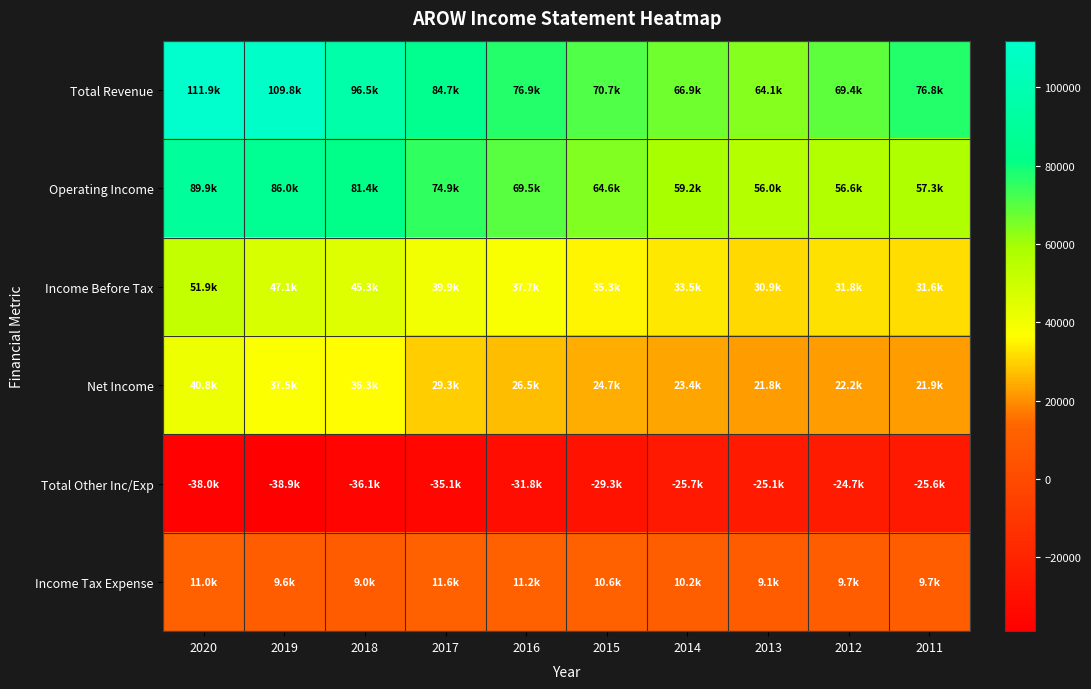

Reading left to right, transcribe all the data shown in this chart.

Total Revenue: 2020=111900	2019=109800	2018=96500	2017=84700	2016=76900	2015=70700	2014=66900	2013=64100	2012=69400	2011=76800
Operating Income: 2020=89900	2019=86000	2018=81400	2017=74900	2016=69500	2015=64600	2014=59200	2013=56000	2012=56600	2011=57300
Income Before Tax: 2020=51900	2019=47100	2018=45300	2017=39900	2016=37700	2015=35300	2014=33500	2013=30900	2012=31800	2011=31600
Net Income: 2020=40800	2019=37500	2018=36300	2017=29300	2016=26500	2015=24700	2014=23400	2013=21800	2012=22200	2011=21900
Total Other Inc/Exp: 2020=-38000	2019=-38900	2018=-36100	2017=-35100	2016=-31800	2015=-29300	2014=-25700	2013=-25100	2012=-24700	2011=-25600
Income Tax Expense: 2020=11000	2019=9600	2018=9000	2017=11600	2016=11200	2015=10600	2014=10200	2013=9100	2012=9700	2011=9700